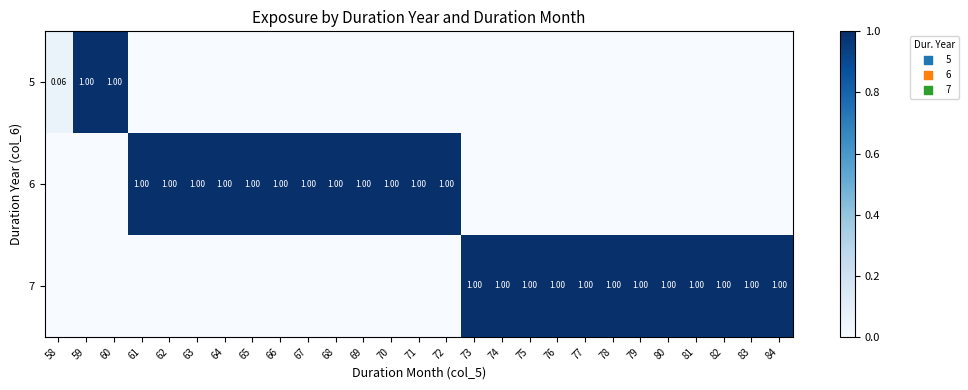

How many positive values does the 6 series have?

12